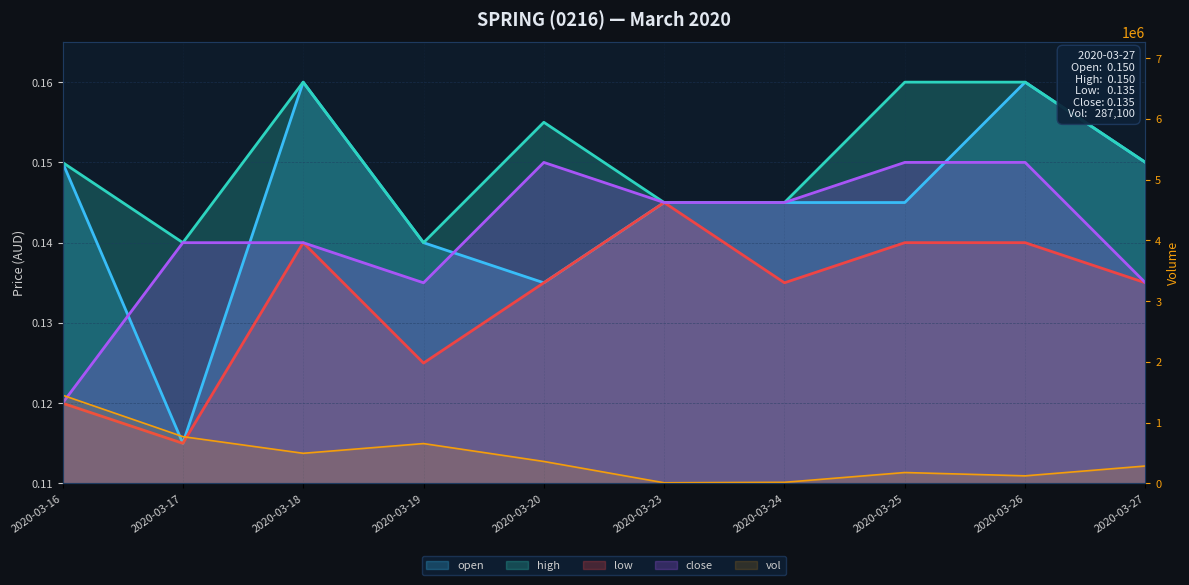

What is the minimum value for low?

0.1